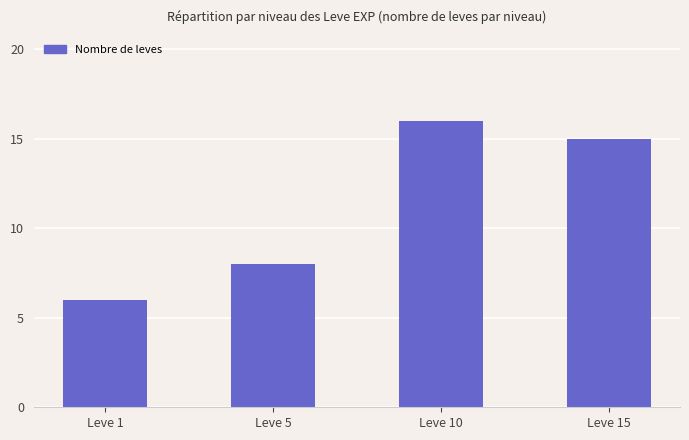

List the labels in order of value, smallest first.

Leve 1, Leve 5, Leve 15, Leve 10